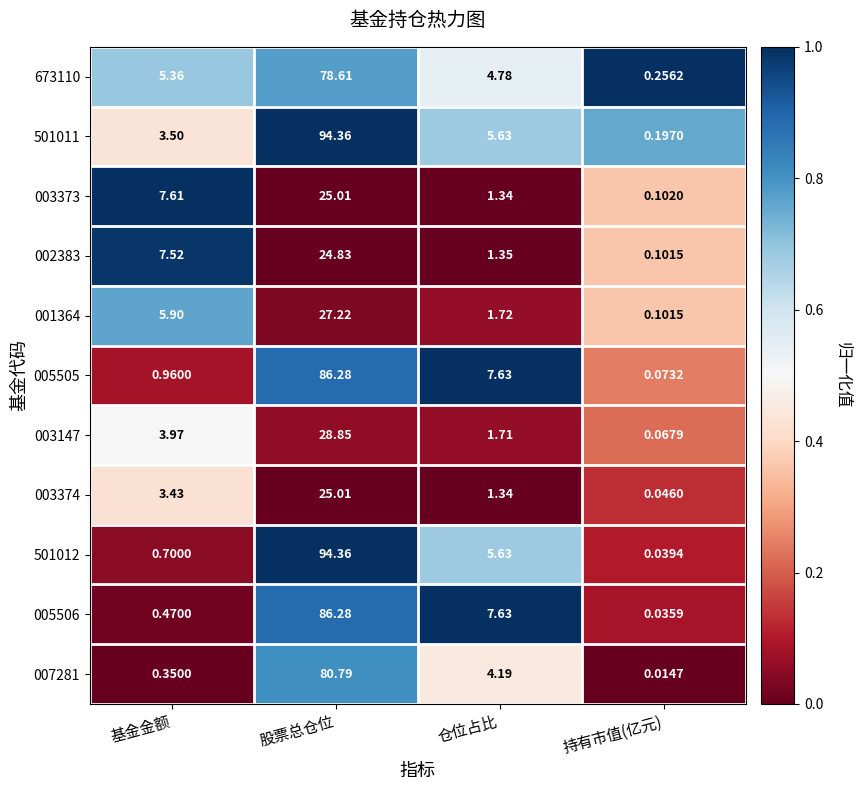

Rank the categories by 007281 value from highest to lowest.

股票总仓位, 仓位占比, 基金金额, 持有市值(亿元)